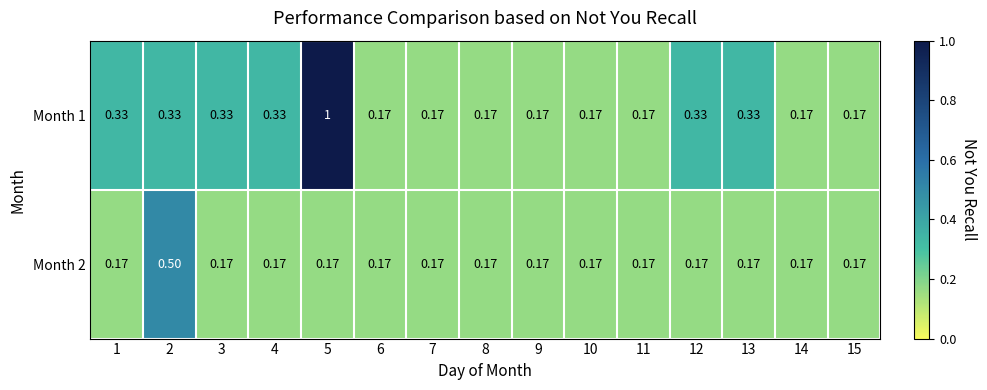

What is the greatest value displayed?

1.0